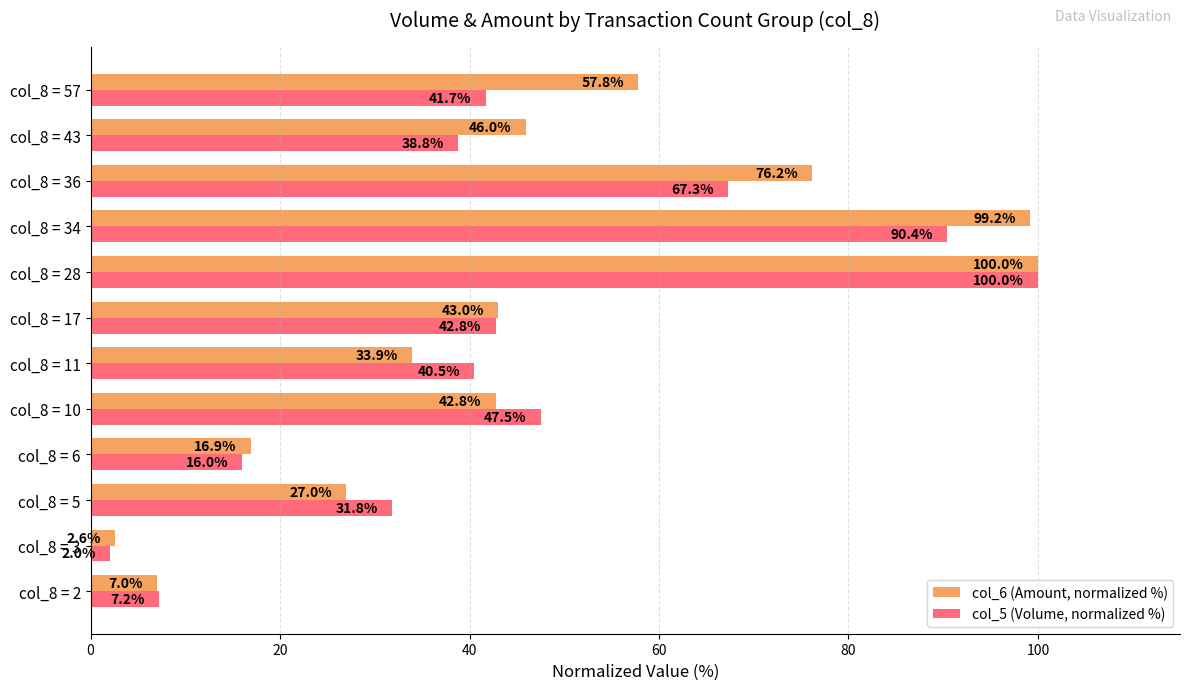

Which series has the widest spread of values?

col_5 (Volume, normalized %)